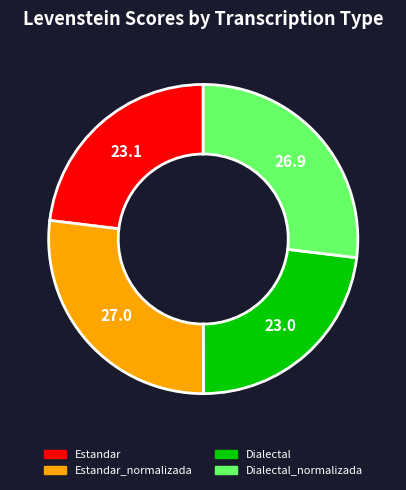

Does Estandar_normalizada account for over 50% of the chart?

No